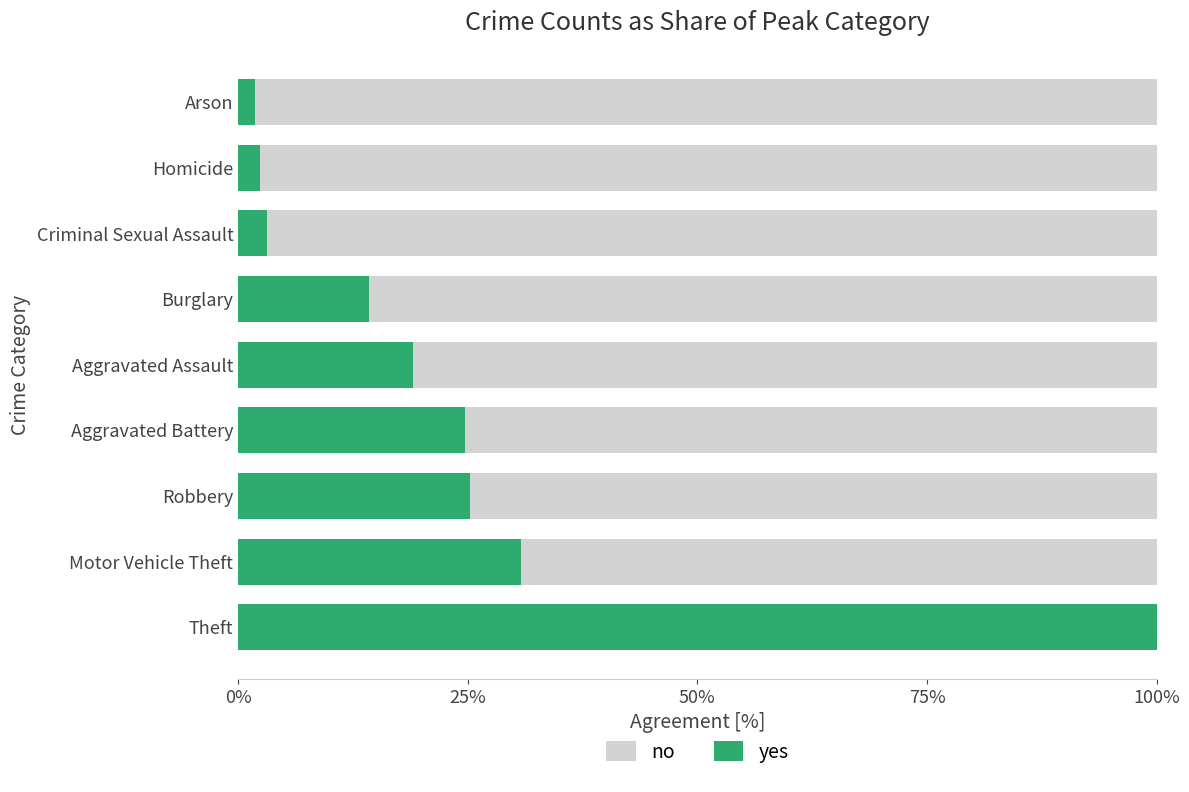

Count the number of data series in this chart.

2